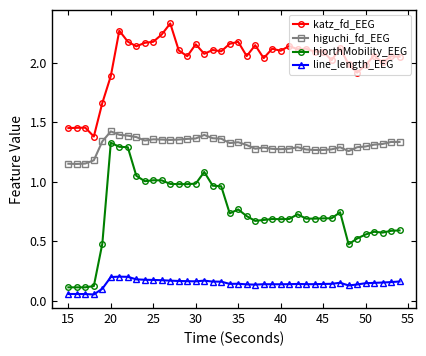

List the series in order of their overall mean, lowest first.

line_length_EEG, hjorthMobility_EEG, higuchi_fd_EEG, katz_fd_EEG